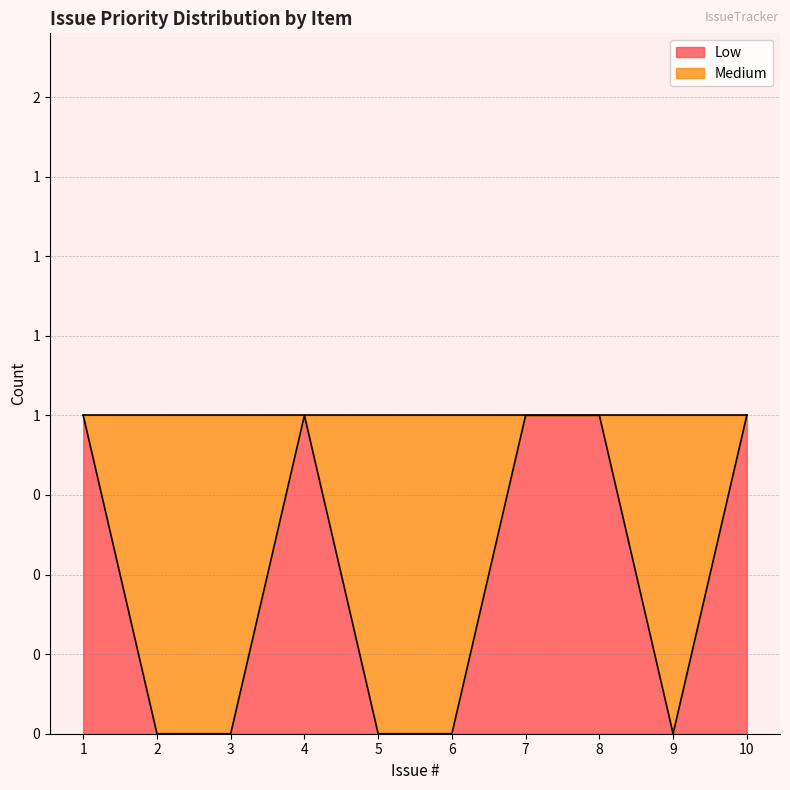

How many points are higher than both their immediate neighbors (excluding endpoints)?

1